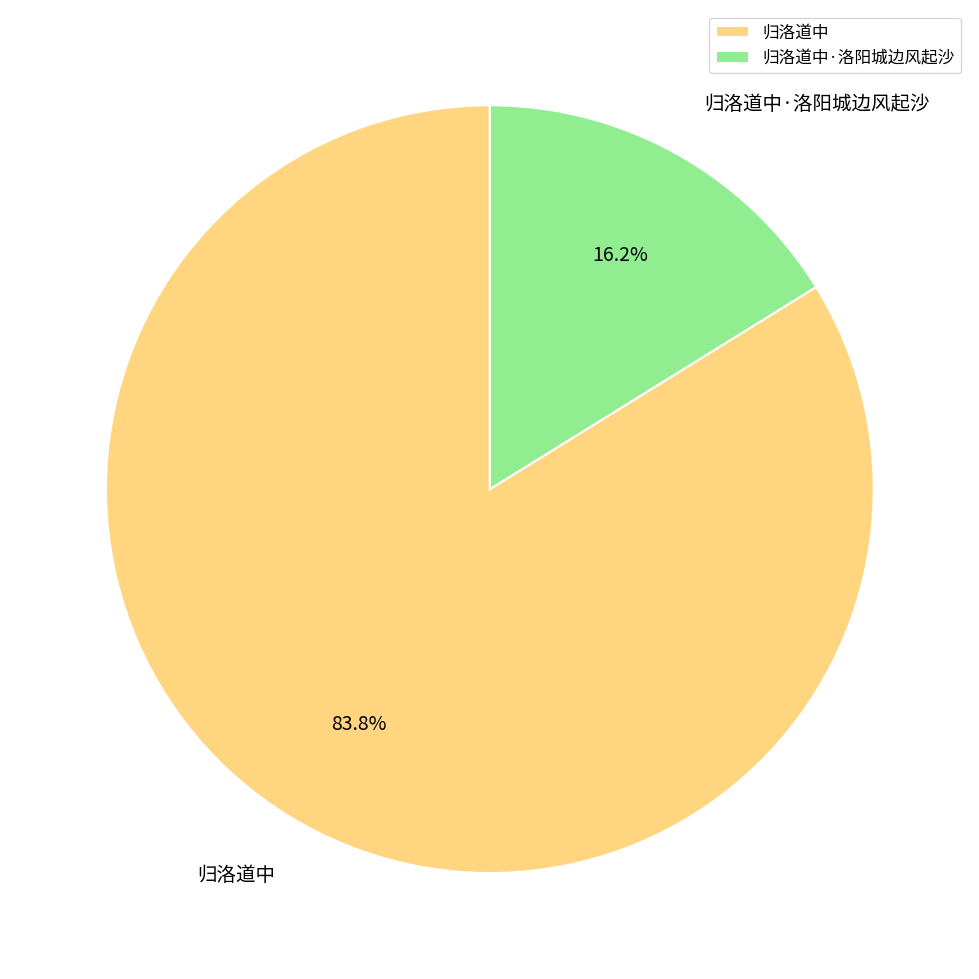

To the nearest percent, what percentage of the pie is 归洛道中·洛阳城边风起沙?

16%